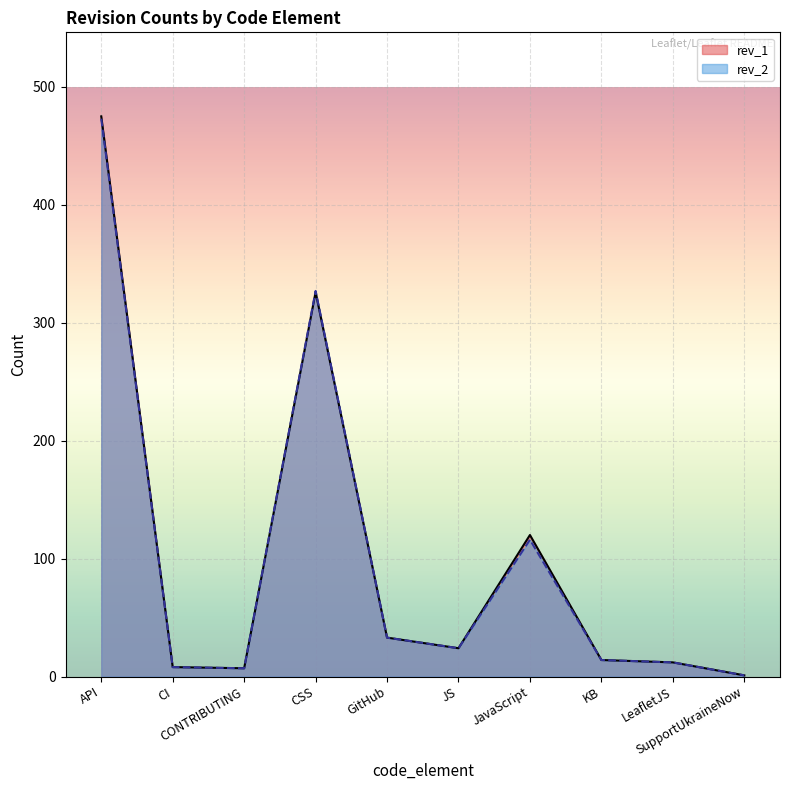

What is the lowest value of the rev_1 series?

1